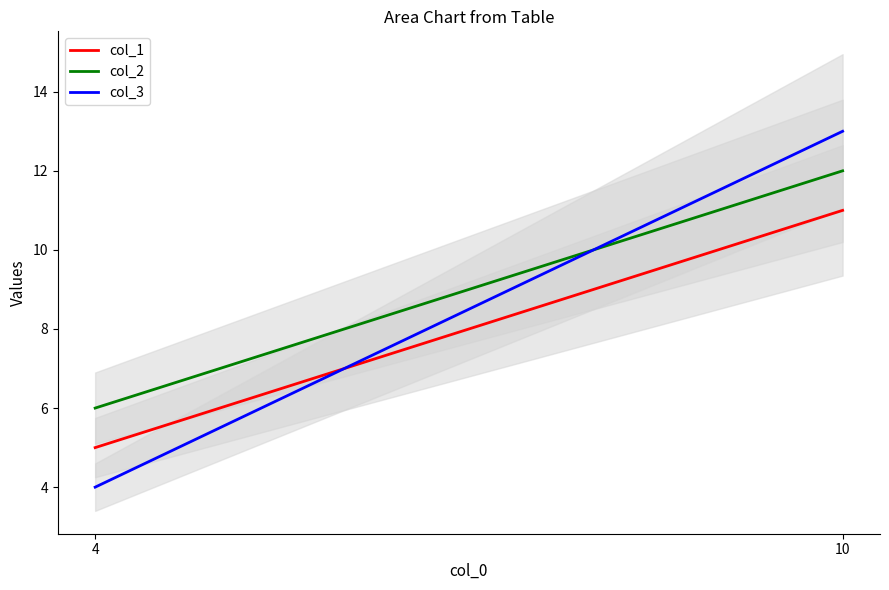

Reading right to left, transcribe all the data shown in this chart.

col_1: 10=11	4=5
col_2: 10=12	4=6
col_3: 10=13	4=4